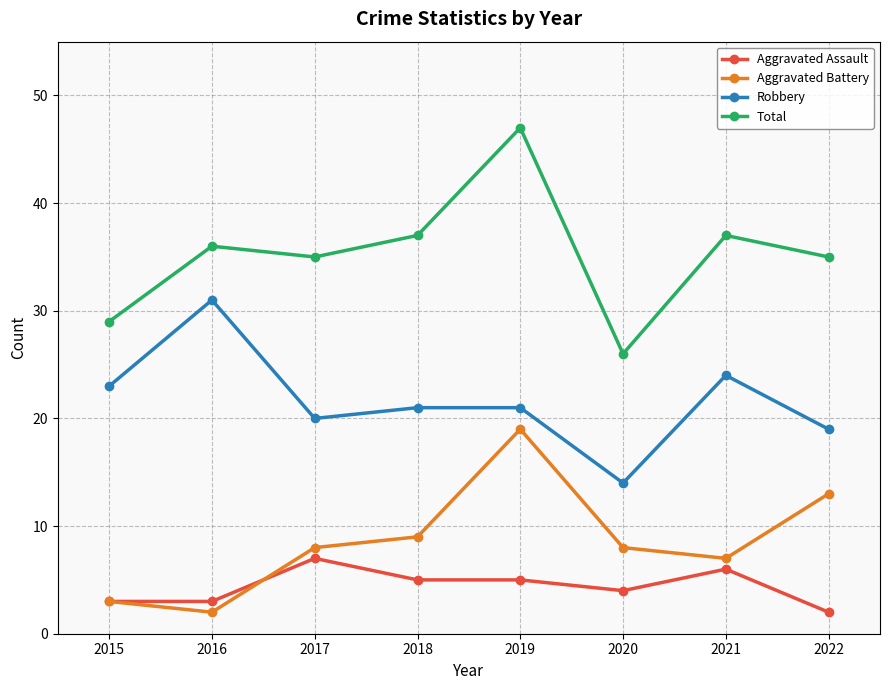

True or false: Robbery and Total cross at least once.

False